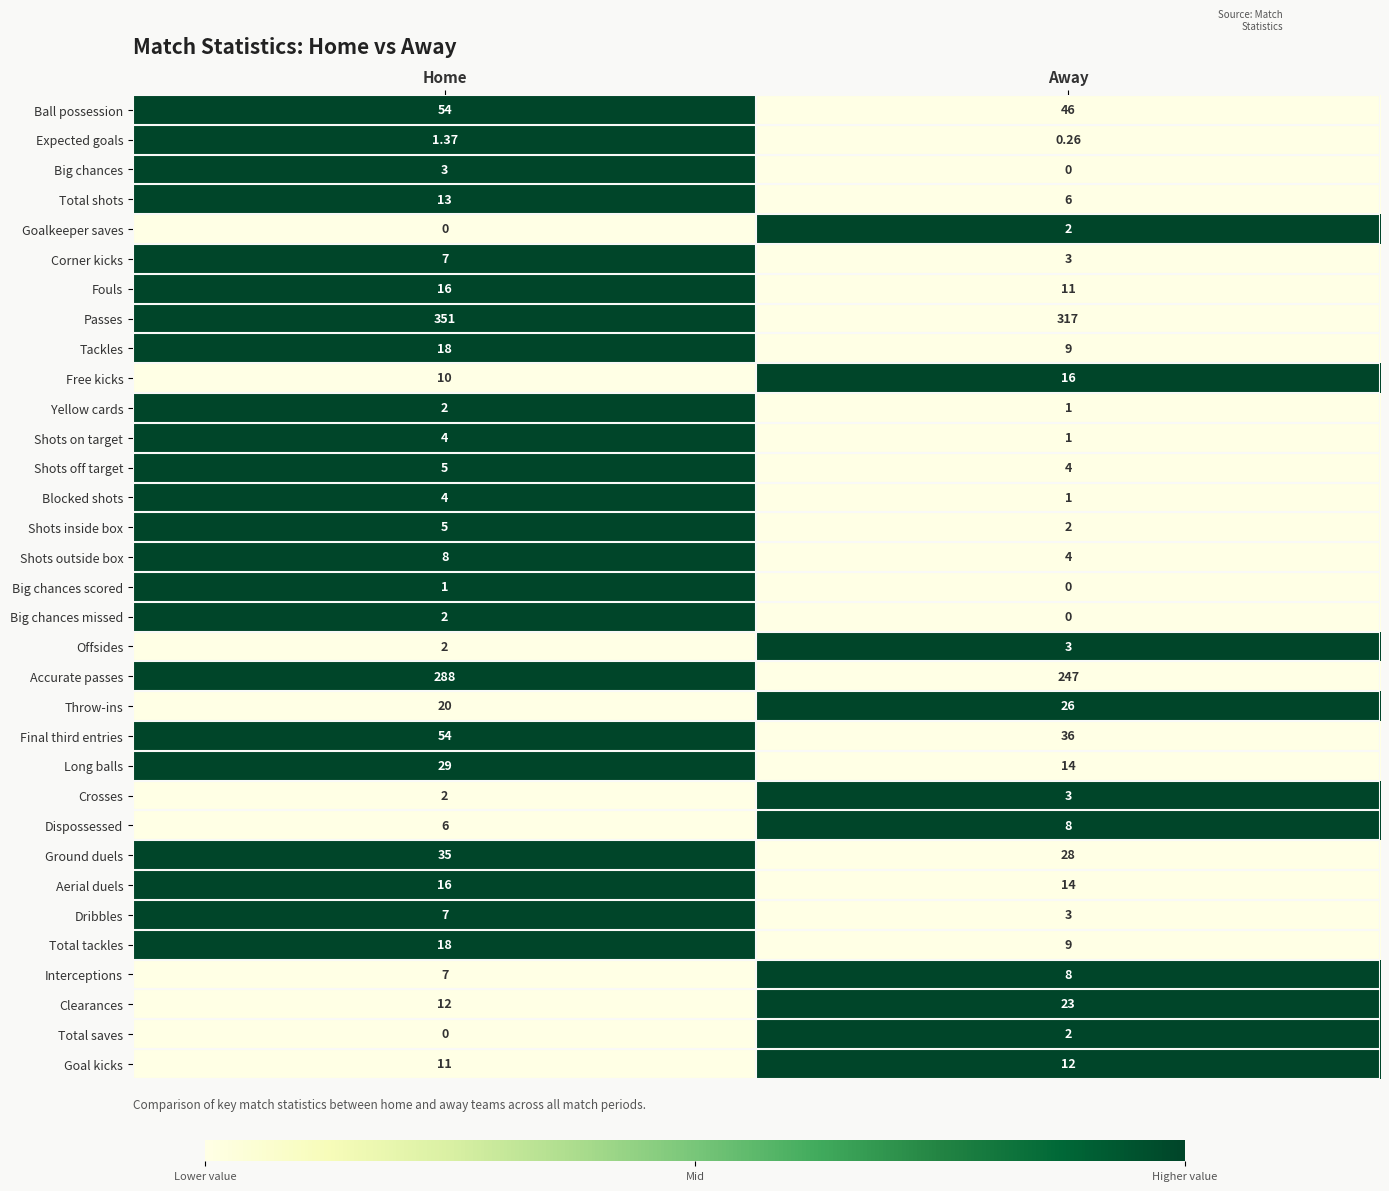

Which series has the largest total across all categories?

Passes